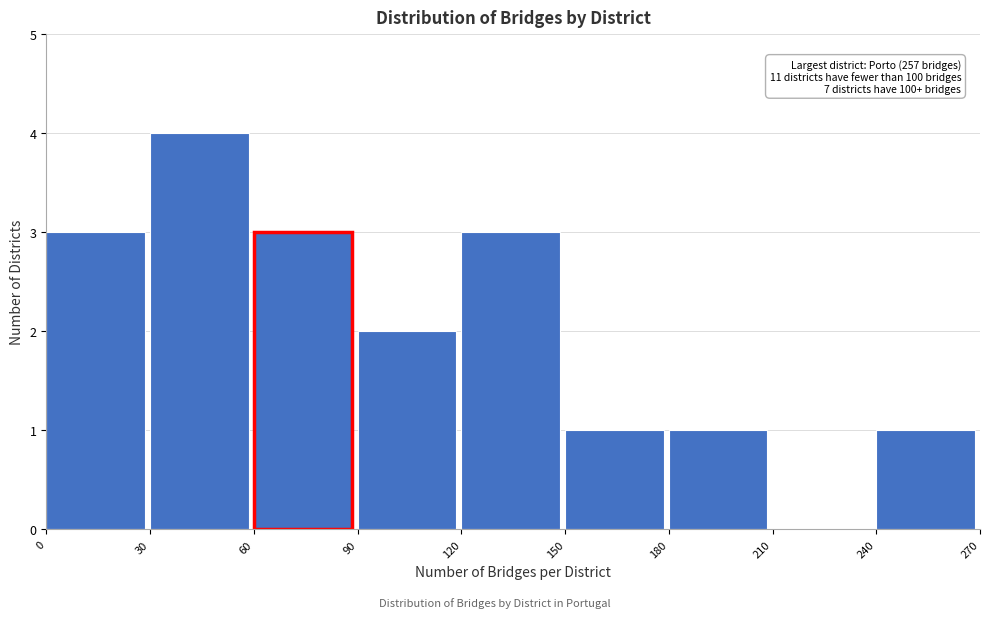

Which range on the x-axis has the tallest bar?

30 to 60